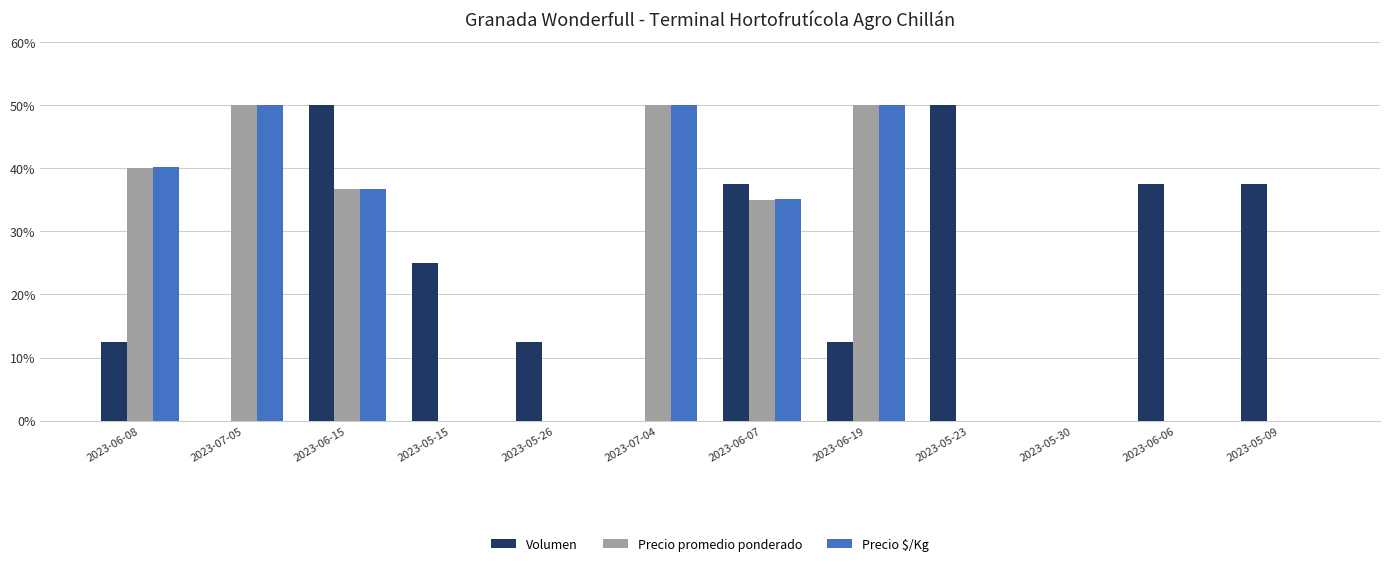

What is the maximum value for Precio promedio ponderado?

50.0